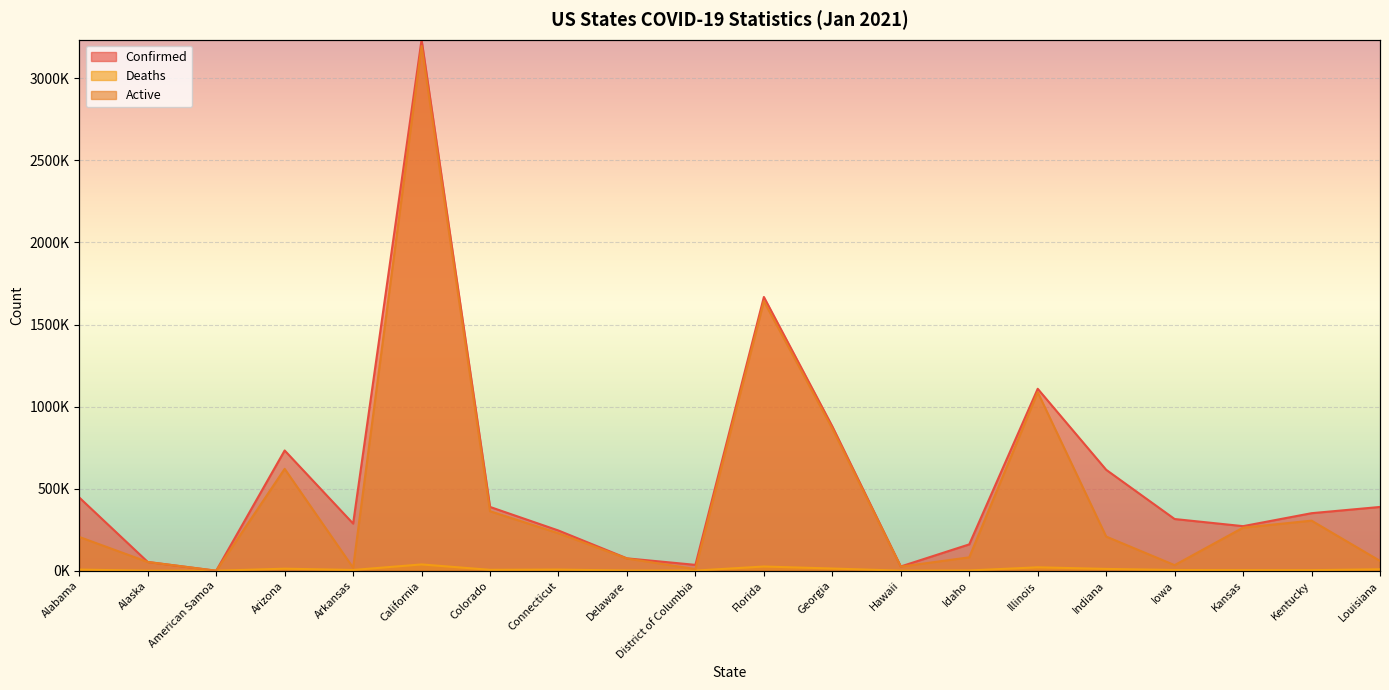

Reading left to right, transcribe all the data shown in this chart.

Confirmed: 445909	53510	0	732643	287187	3235045	388620	244899	75490	35700	1667763	879221	26030	160592	1108430	614946	315002	271578	350519	388562
Deaths: 6896	260	0	12448	4690	38379	5517	6934	1276	888	25673	13482	401	1688	20853	11087	4492	3646	3495	8621
Active: 205802	53227	0	620666	18189	3196777	362534	228165	74425	9804	1642090	865739	25158	81553	1087577	208148	34045	262533	305146	59916